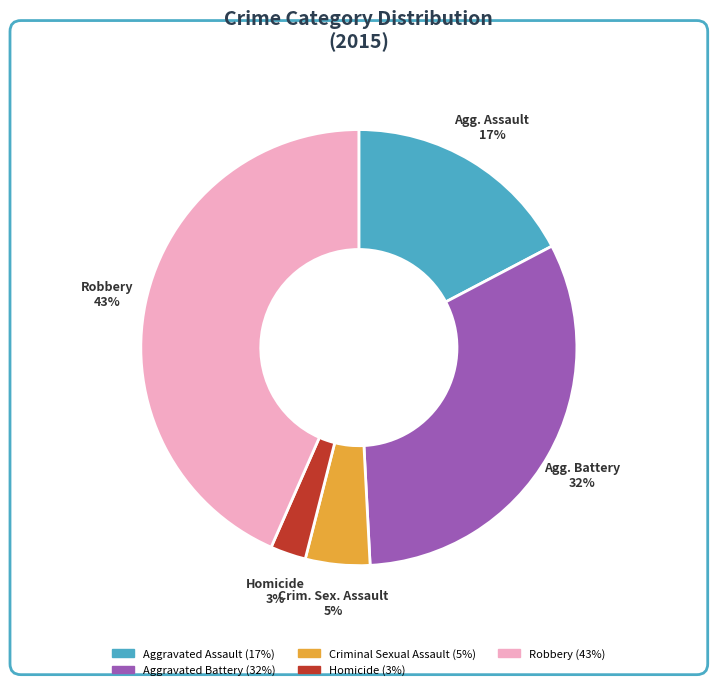

Is there any slice that represents more than half of the pie?

No